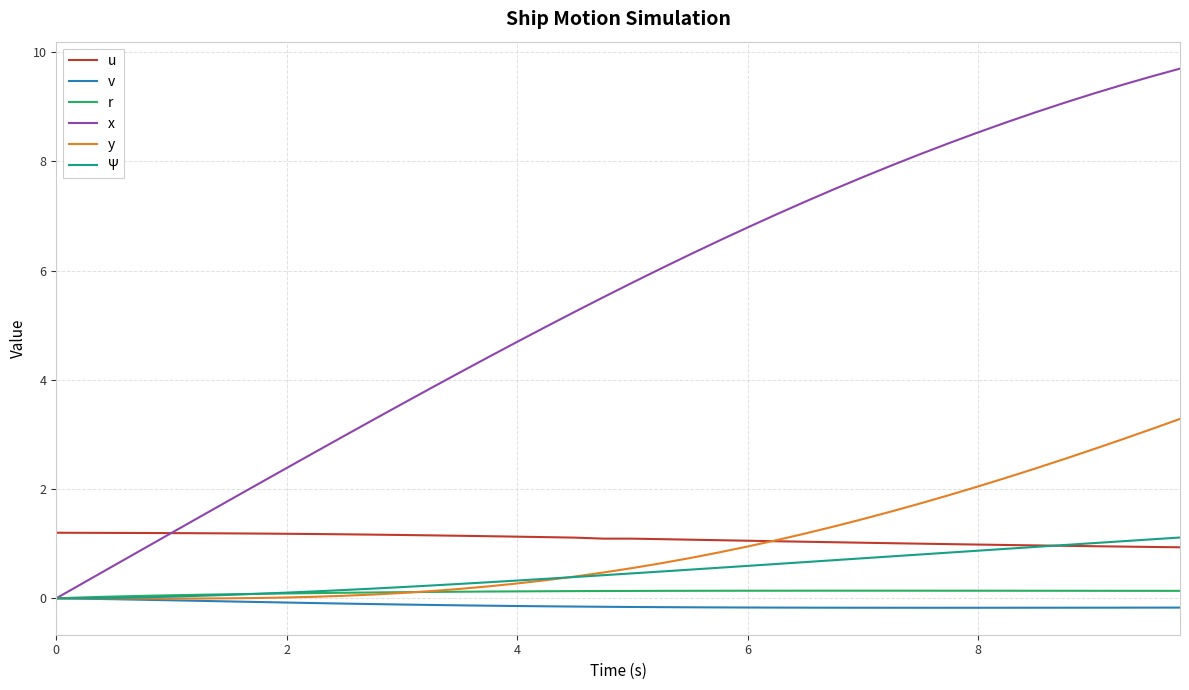

Which series has the largest total across all categories?

x